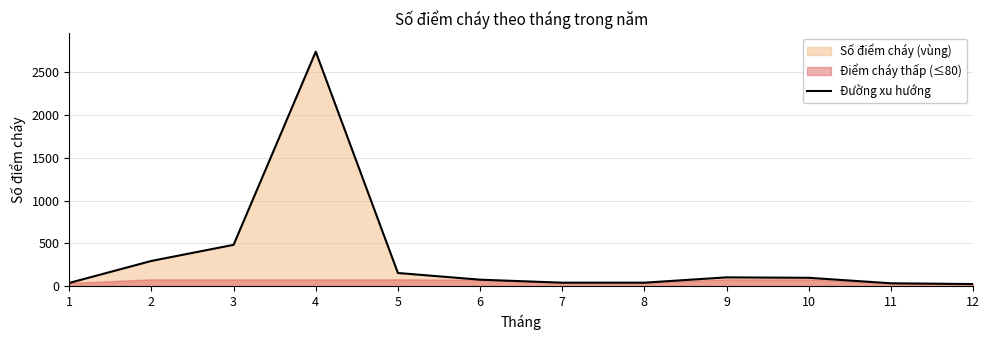

How many values exceed 98?

5